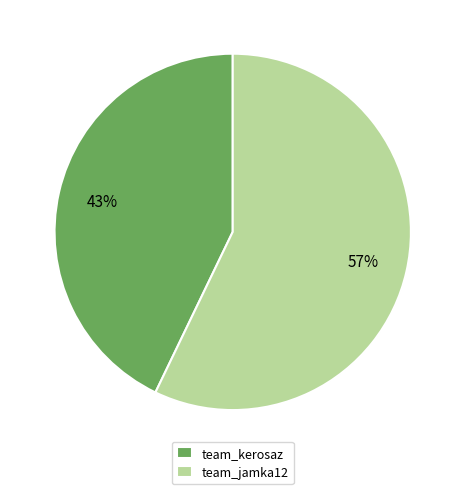

Count the number of slices in the pie.

2